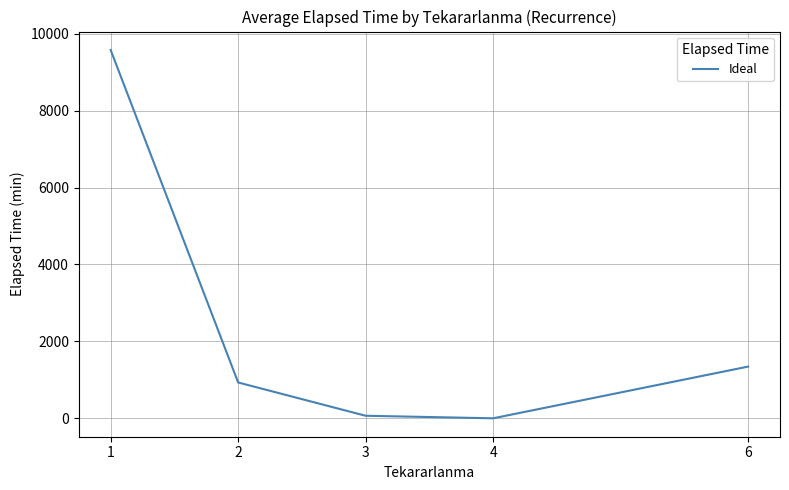

What is the difference between the maximum and second lowest values?

9512.8